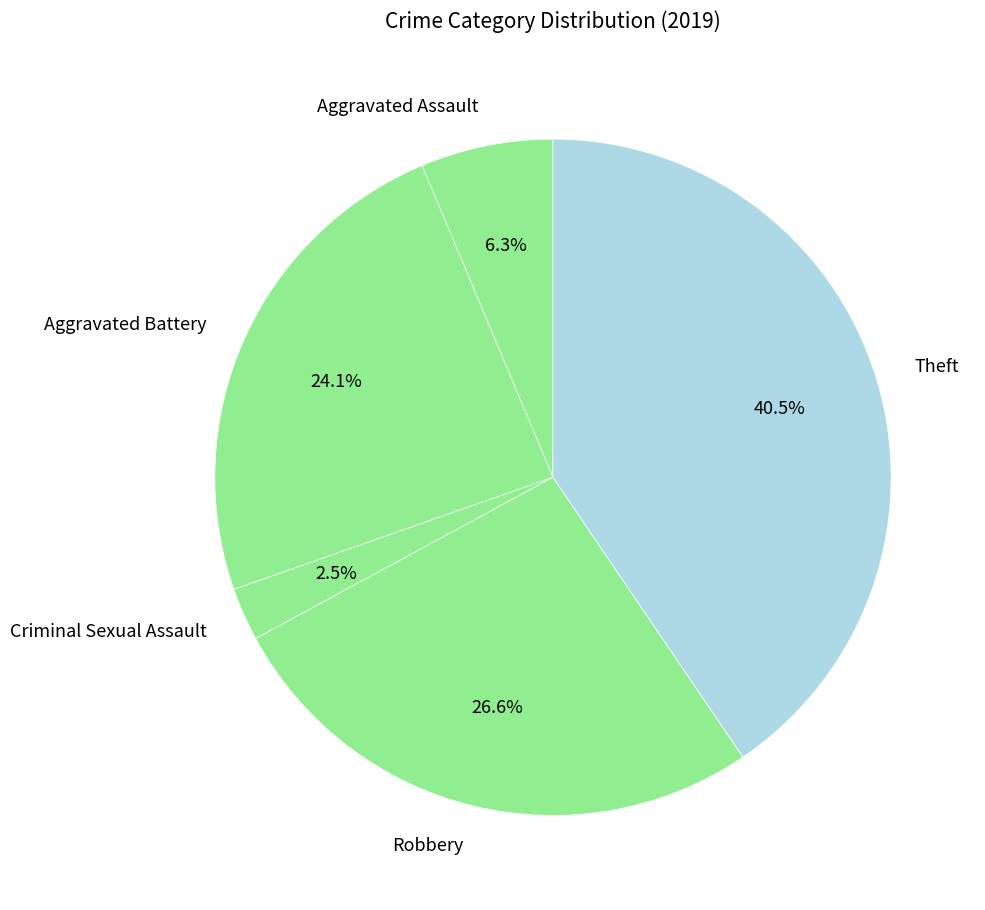

What percentage is the Aggravated Assault slice, to the nearest percent?

6%